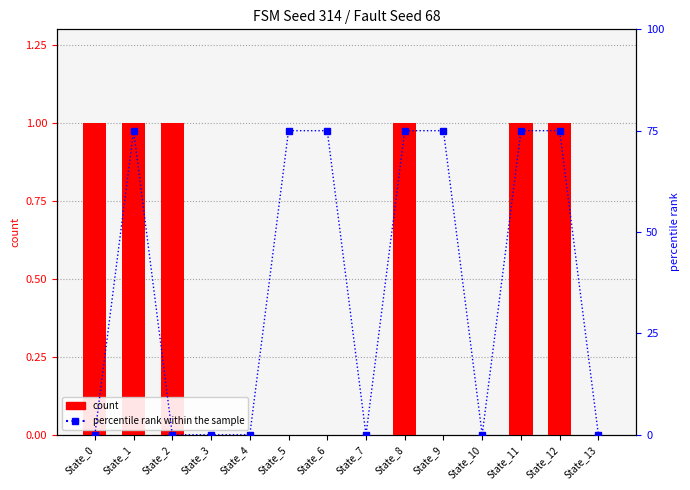

Are the bars grouped side by side (vs. stacked)?

Yes